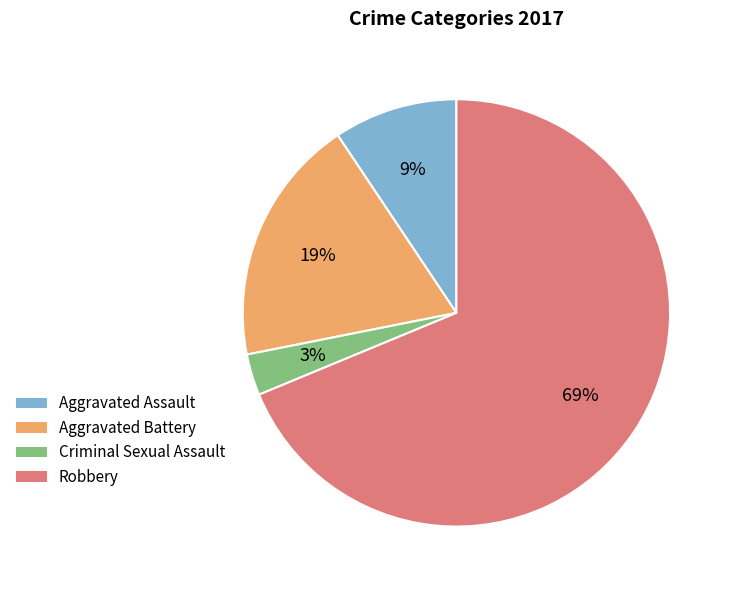

Combined, do Robbery and Aggravated Battery account for over 50%?

Yes